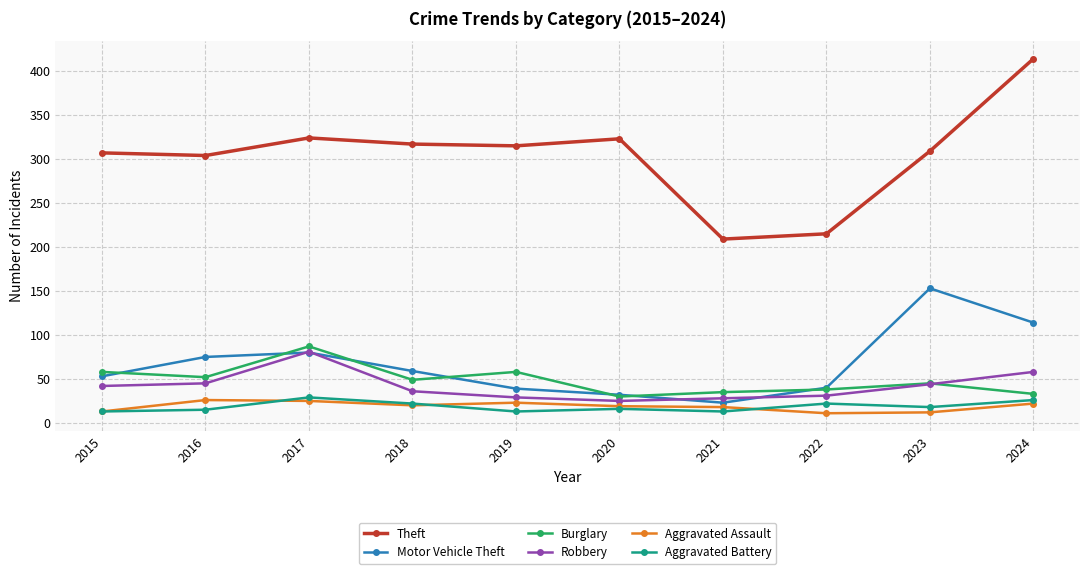

In Aggravated Assault, how many points are higher than both neighbors (excluding endpoints)?

2